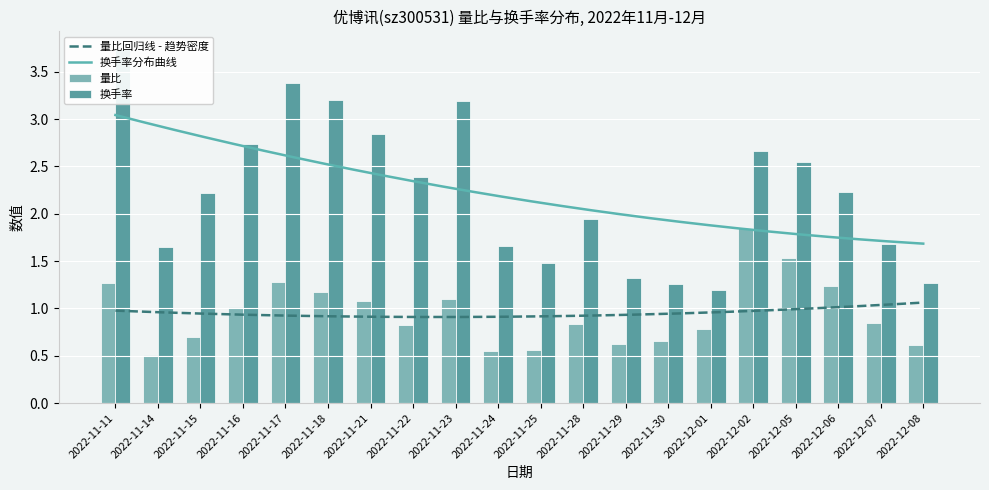

Which category has the lowest value in the 换手率 series?

2022-12-01